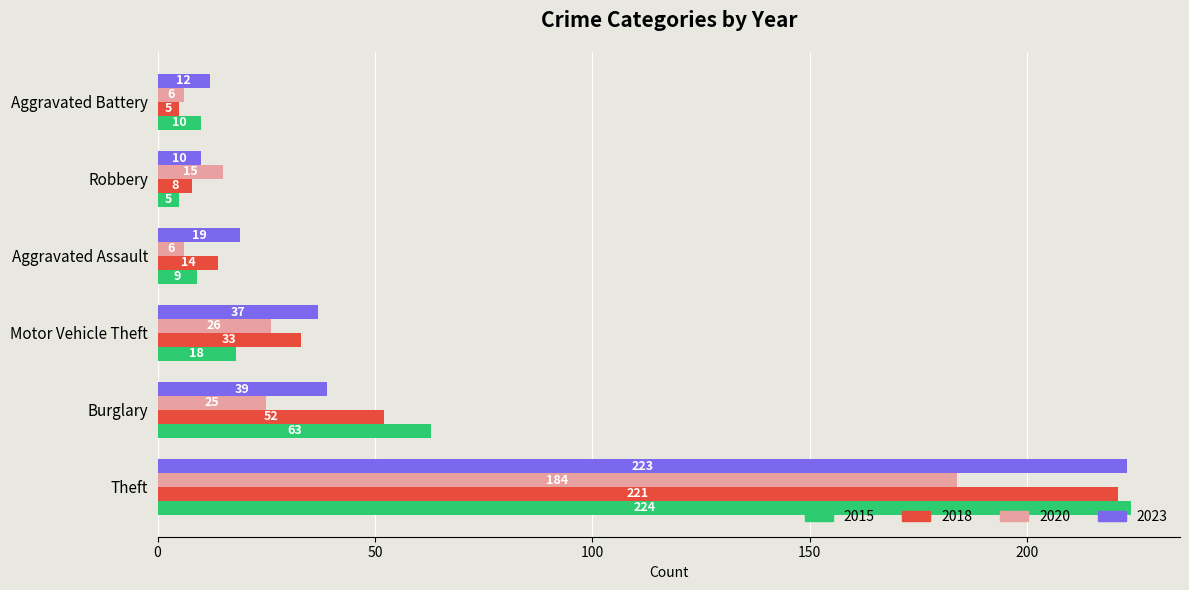

At which category does the chart reach its peak across all series?

Theft